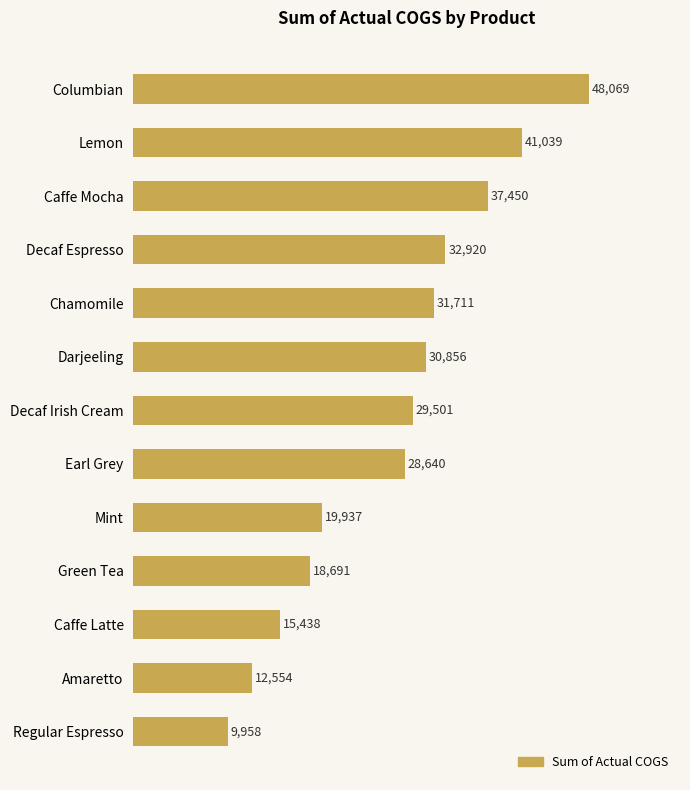

How many data points does each series have?

13